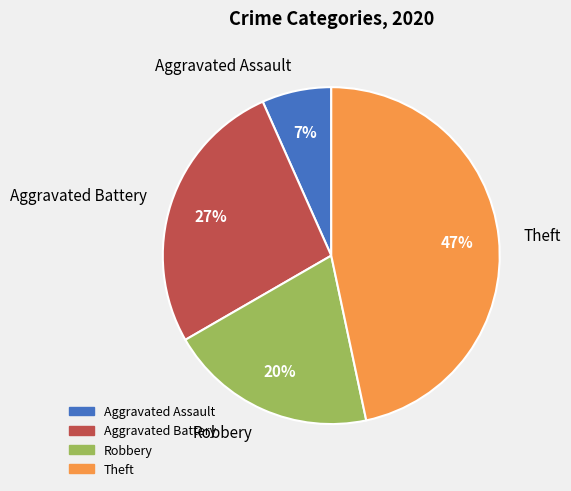

Rank the categories by value from highest to lowest.

Theft, Aggravated Battery, Robbery, Aggravated Assault